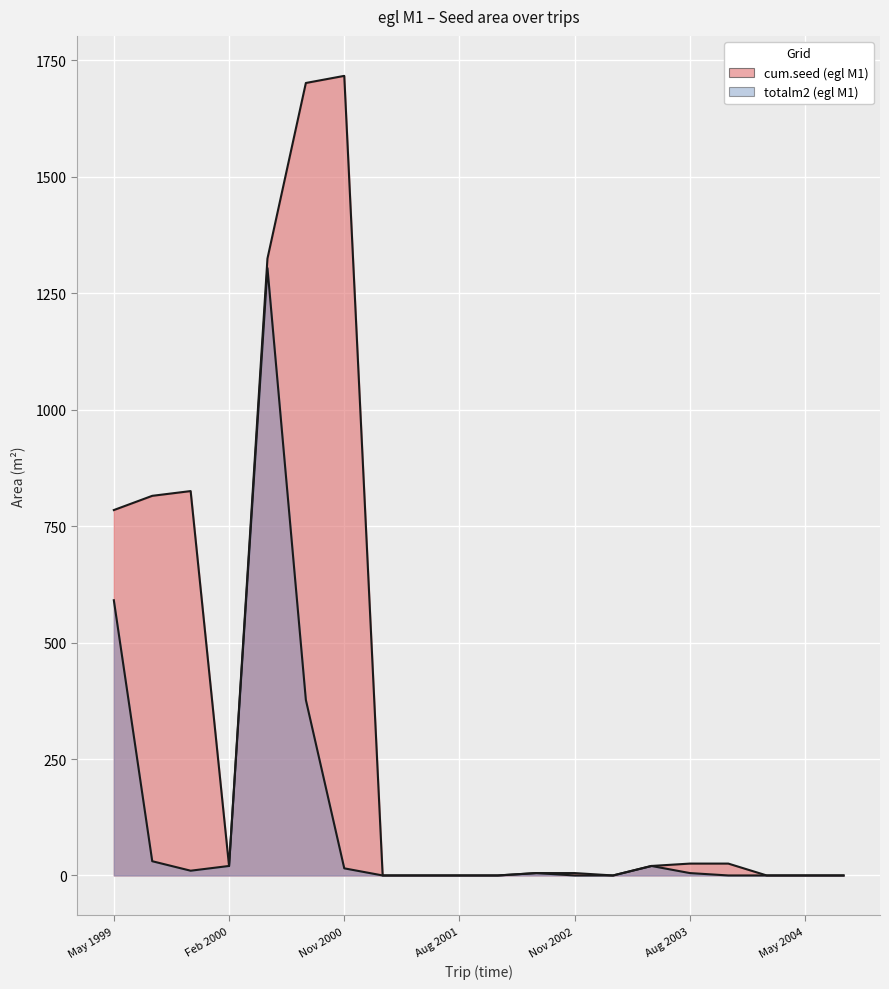

Reading left to right, transcribe all the data shown in this chart.

totalm2: May 1999=590.9	Aug 1999=30.6	Nov 1999=10.2	Feb 2000=20.4	May 2000=1304.1	Aug 2000=377.0	Nov 2000=15.3	Feb 2001=0.0	May 2001=0.0	Aug 2001=0.0	Nov 2001=0.0	May 2002=5.1	Nov 2002=0.0	Feb 2003=0.0	May 2003=20.4	Aug 2003=5.1	Nov 2003=0.0	Feb 2004=0.0	May 2004=0.0	Aug 2004=0.0
cum.seed: May 1999=784.5	Aug 1999=815.1	Nov 1999=825.3	Feb 2000=20.4	May 2000=1324.5	Aug 2000=1701.5	Nov 2000=1716.8	Feb 2001=0.0	May 2001=0.0	Aug 2001=0.0	Nov 2001=0.0	May 2002=5.1	Nov 2002=5.1	Feb 2003=0.0	May 2003=20.4	Aug 2003=25.5	Nov 2003=25.5	Feb 2004=0.0	May 2004=0.0	Aug 2004=0.0